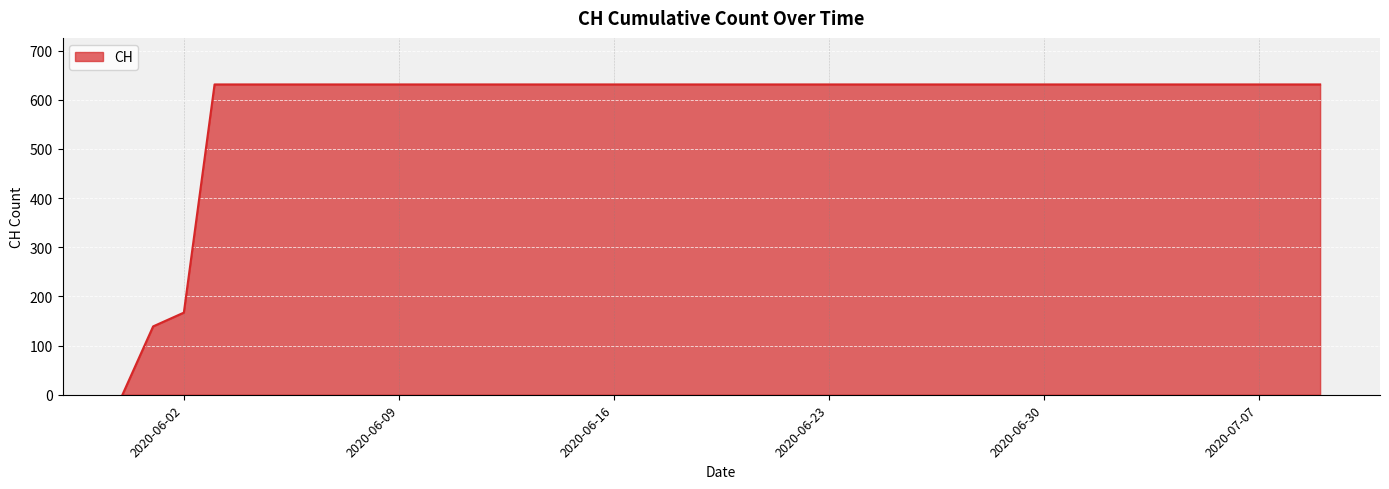

What is the average value?

591